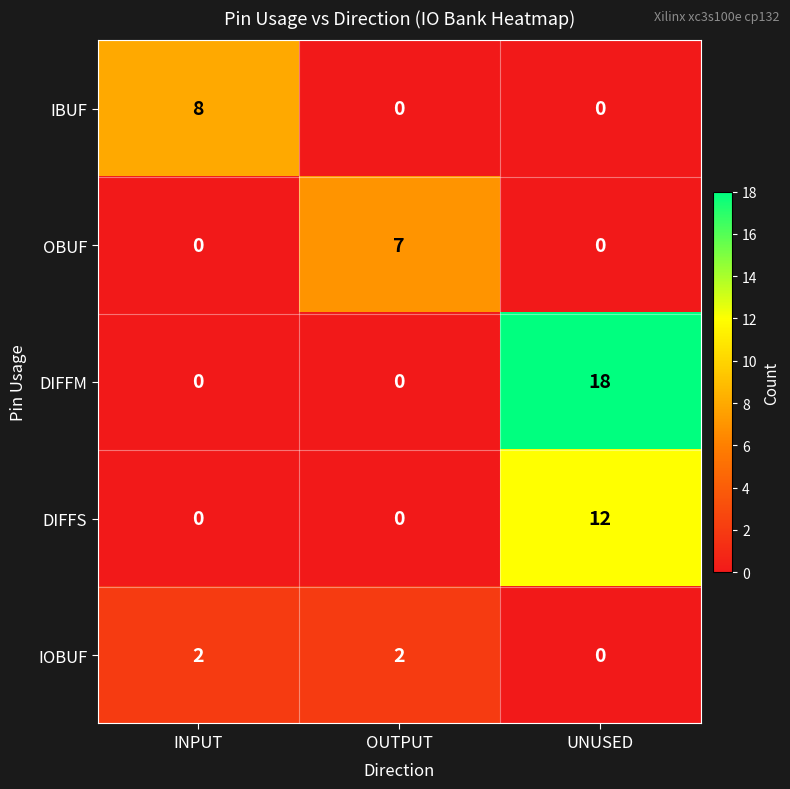

What is the sum of all OBUF values?

7